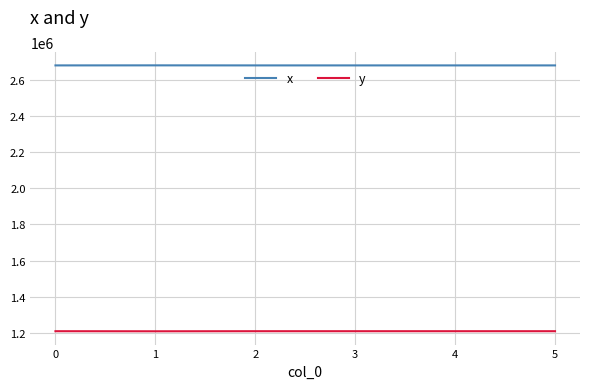

Read the y value at 2.

1210399.3